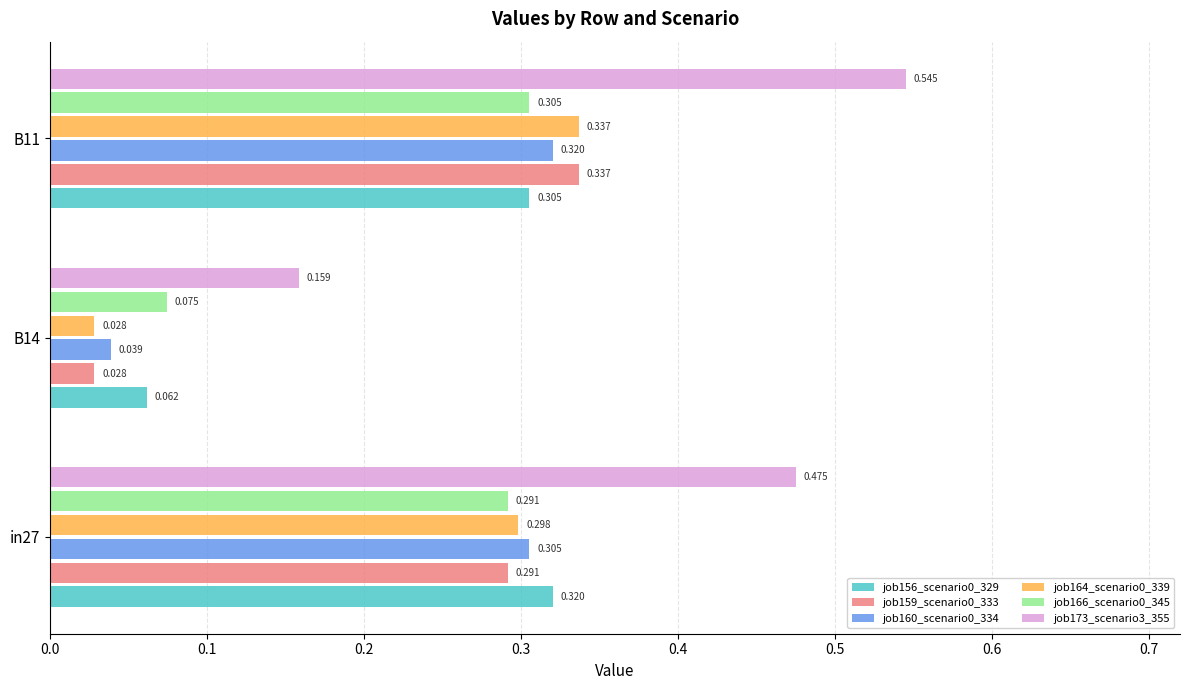

Is the value of job164_scenario0_339 at B14 greater than the value of job156_scenario0_329 at B11?

No